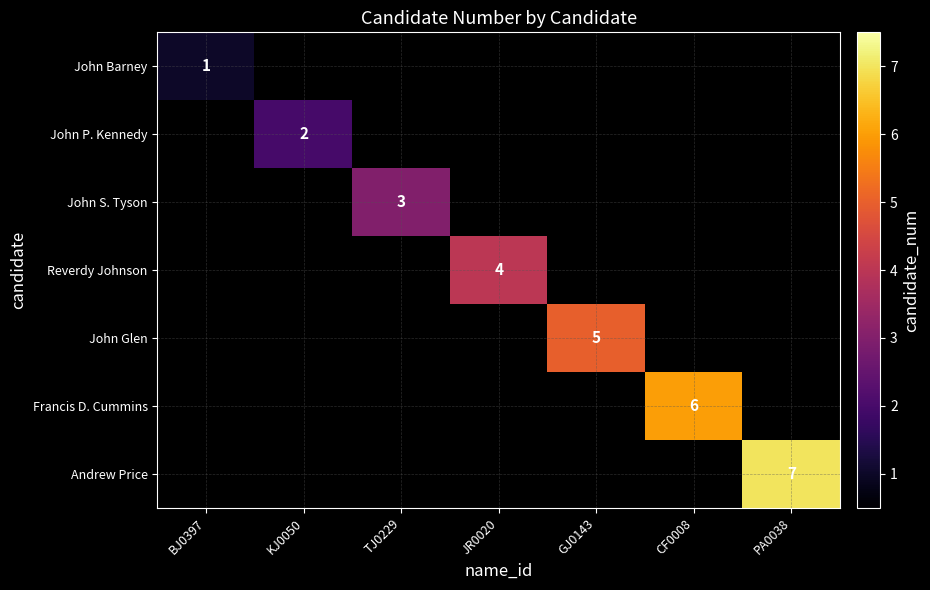

True or false: John S. Tyson has a value of 1 at TJ0229.

False